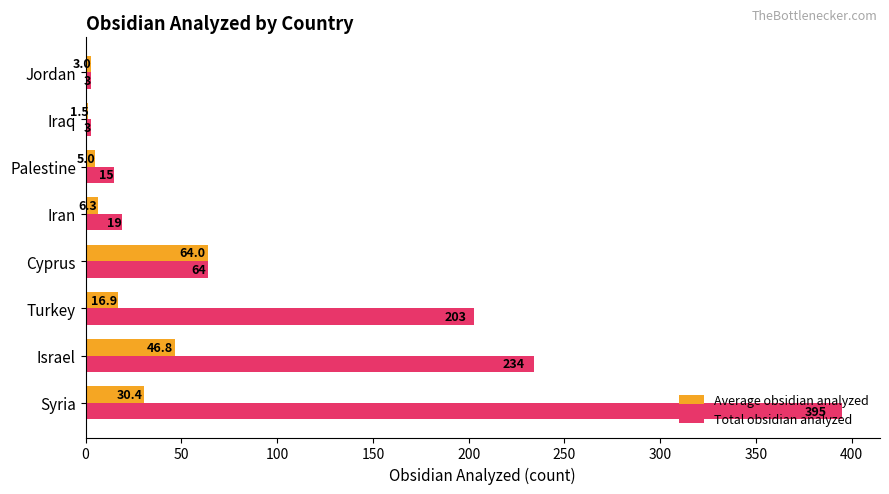

List the series in order of their peak value, lowest first.

Average obsidian analyzed, Total obsidian analyzed